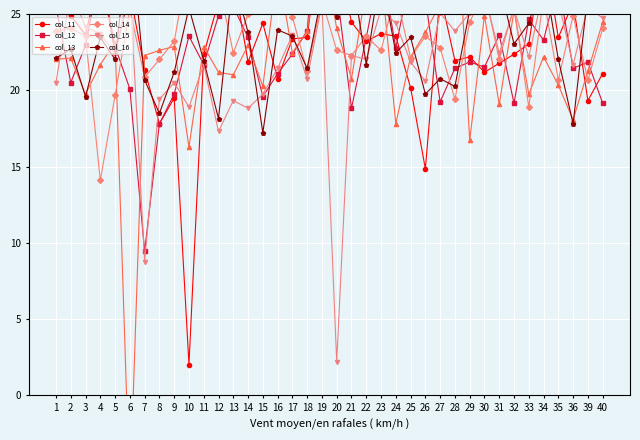

At which category does the chart reach its minimum across all series?

6